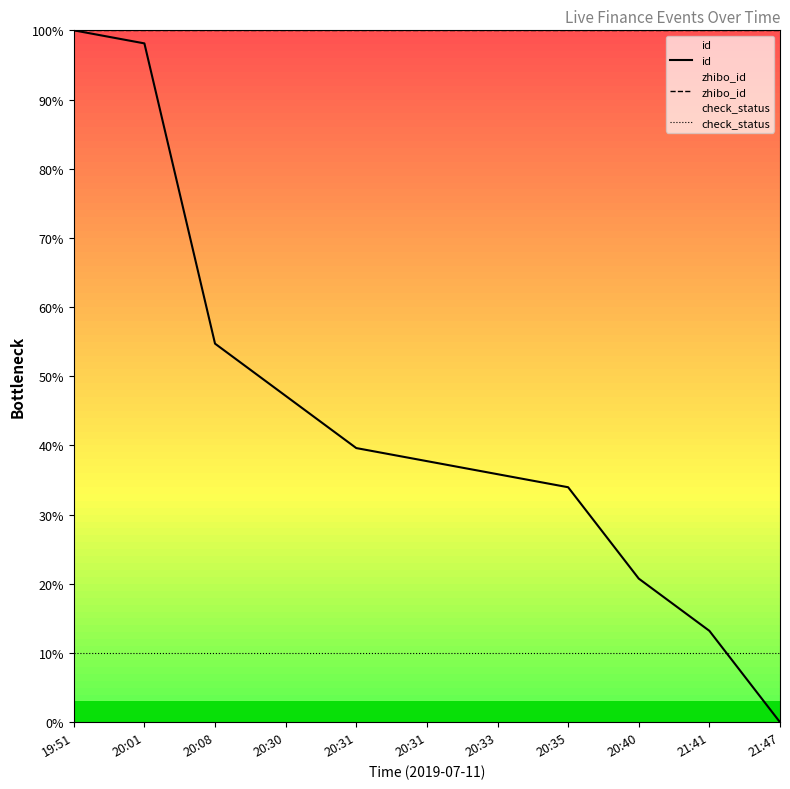

Which series changed the most between 19:51 and 20:31?

id